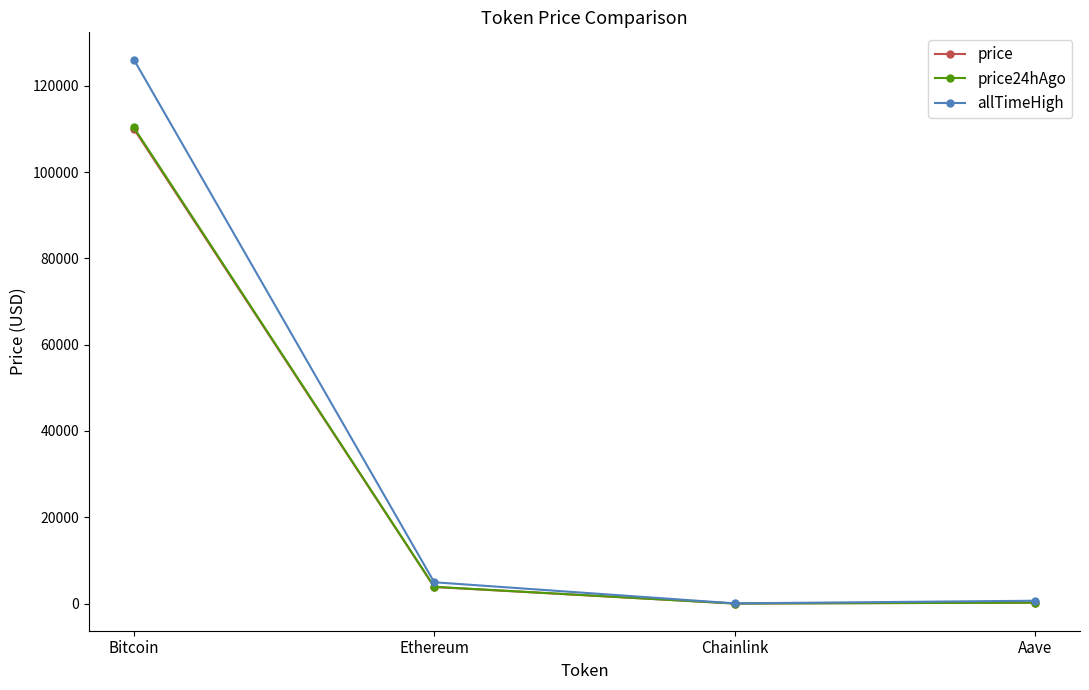

What are all the series names shown in the legend?

price, price24hAgo, allTimeHigh